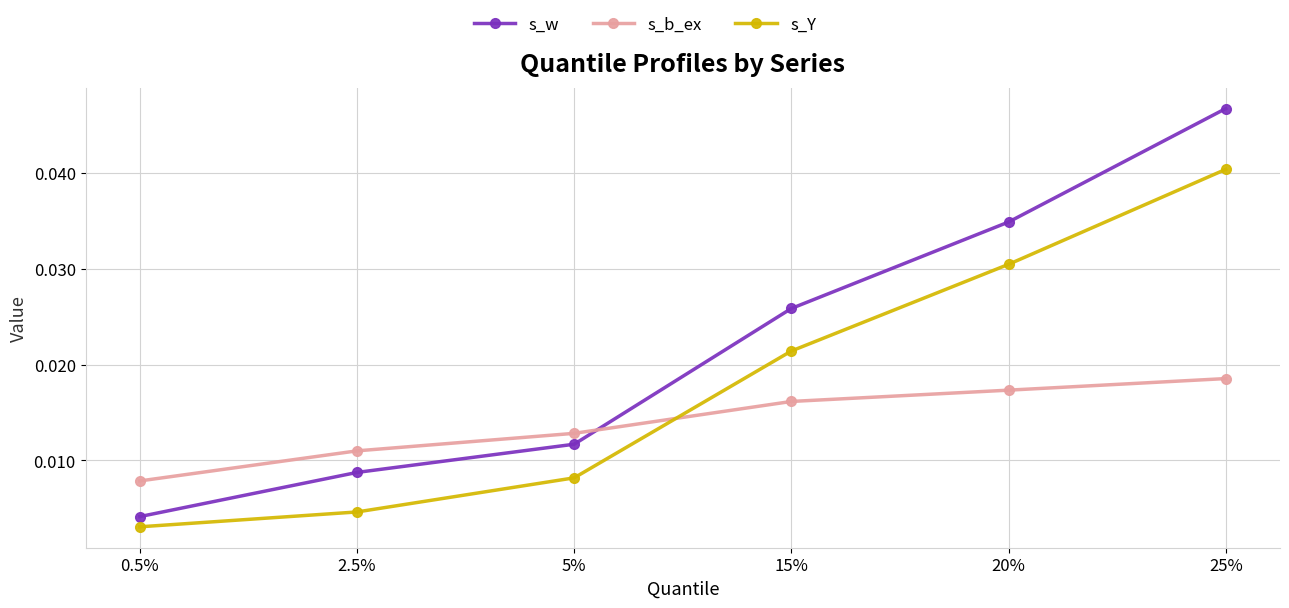

Where do s_b_ex and s_w first cross each other?

5% and 15%